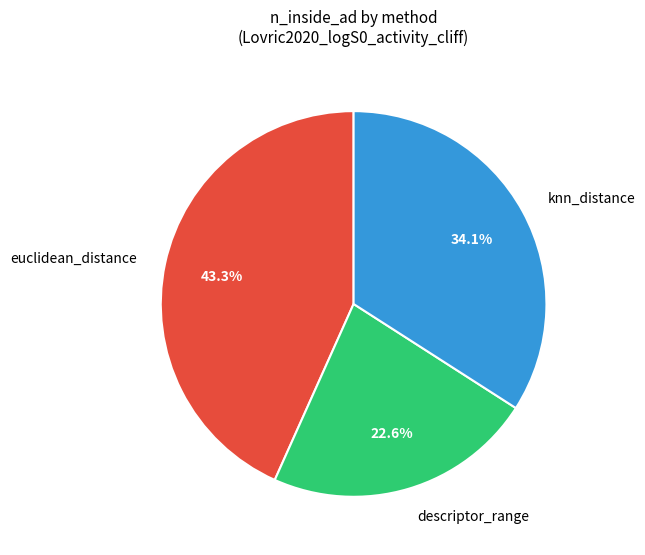

Between knn_distance and euclidean_distance, which is larger?

euclidean_distance